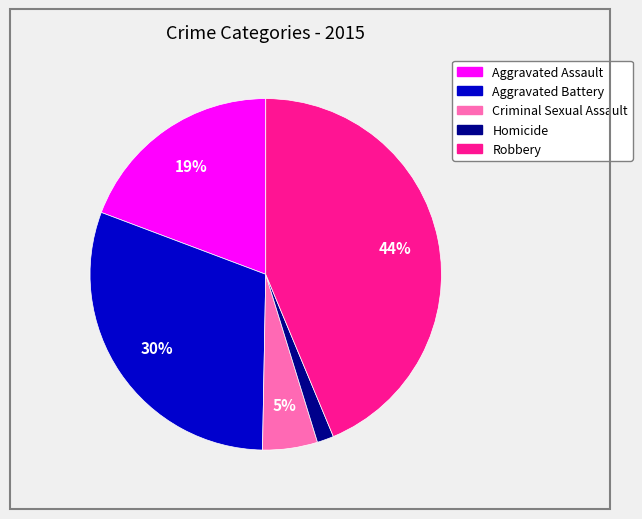

Which category has the smallest portion of the pie?

Homicide